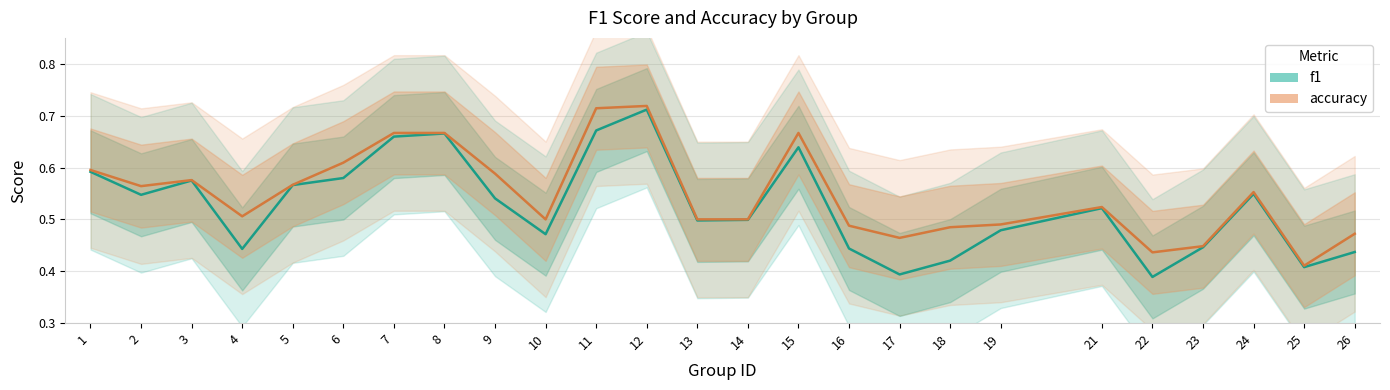

Which label corresponds to the largest value in the chart?

12